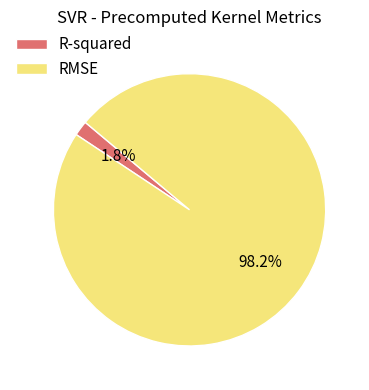

Count the number of slices in the pie.

2